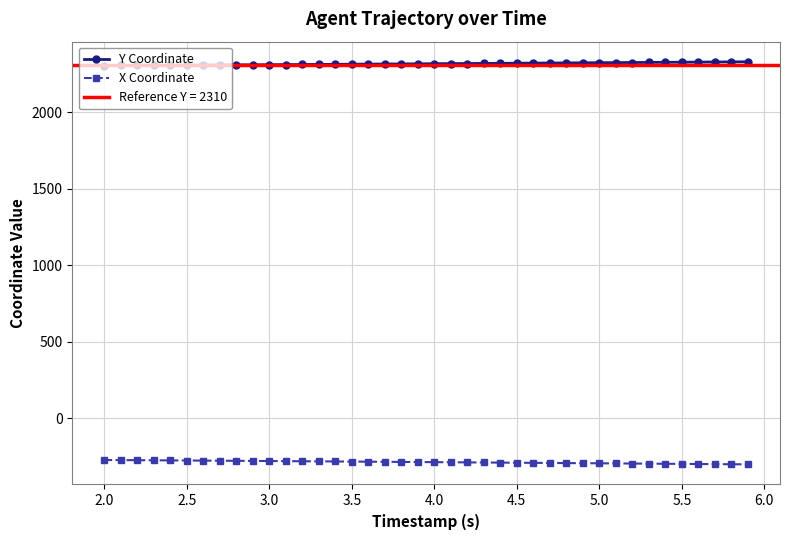

How many values in the X Coordinate series exceed -284?

19